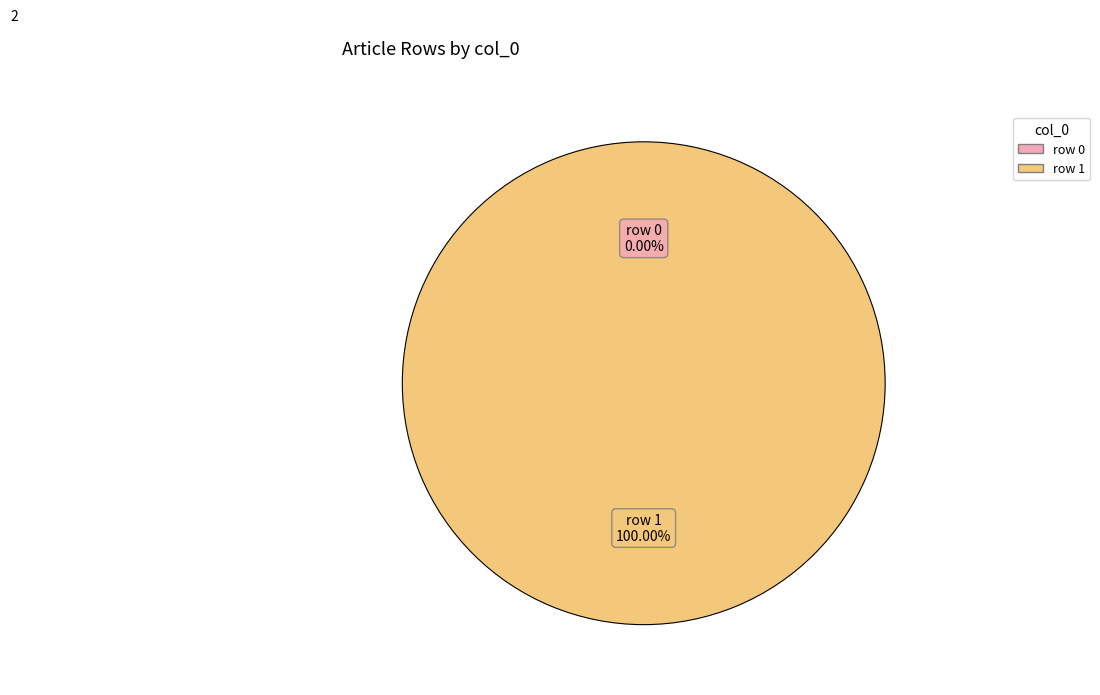

Count the number of slices in the pie.

2